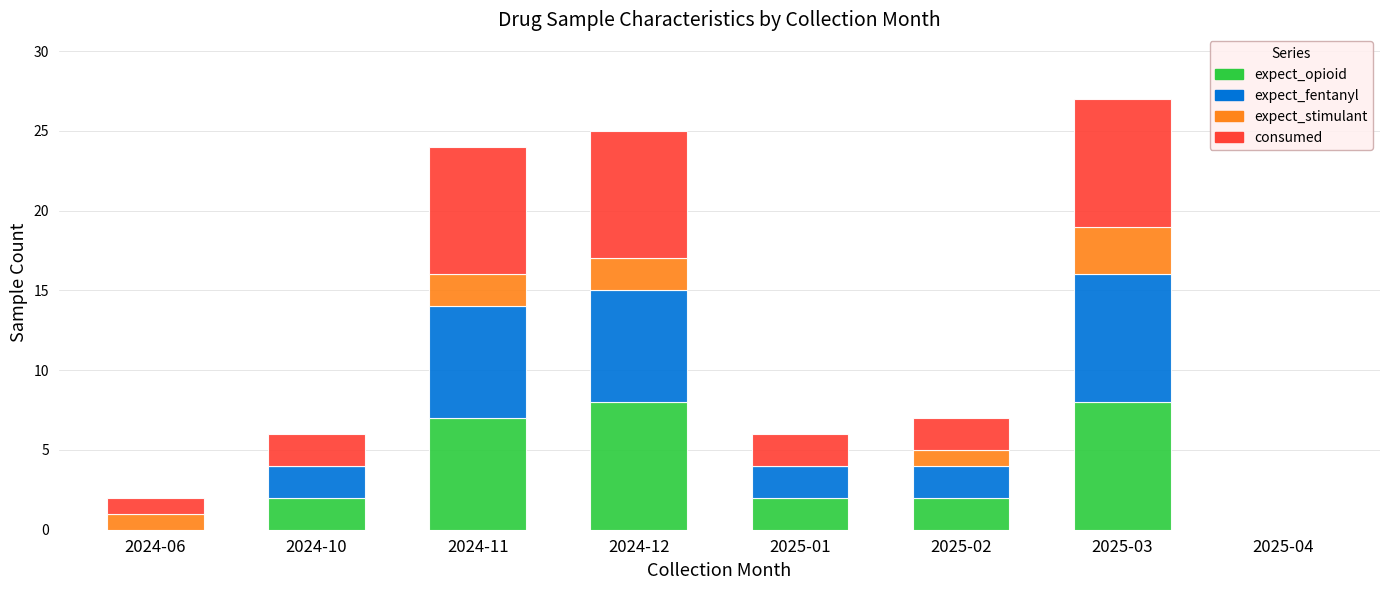

What is the total value across all series at 2025-03?

27